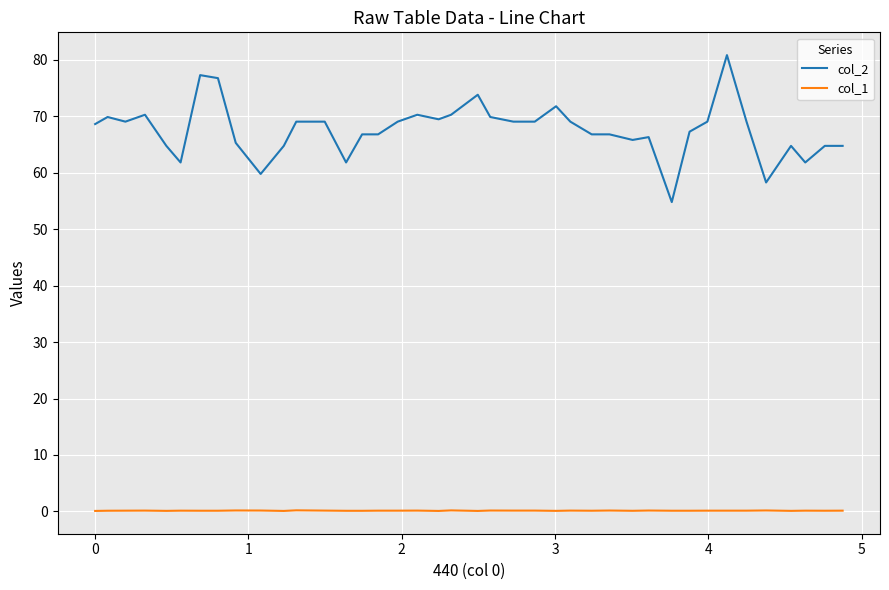

Rank the series by their average value, from highest to lowest.

col_2, col_1